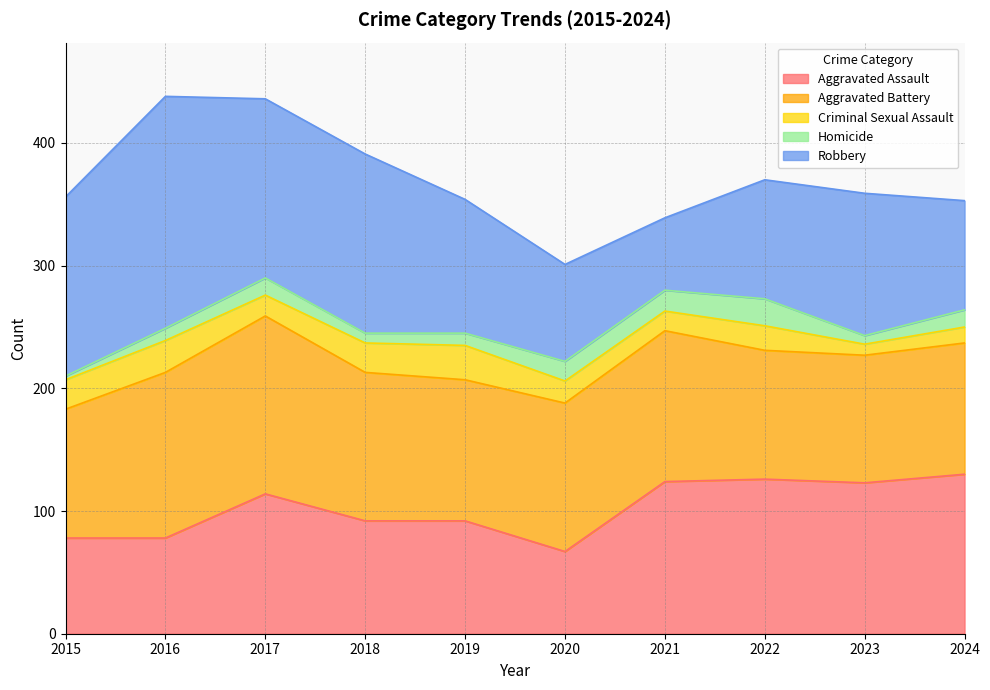

Which has a higher value, 2023 or 2021?

2021